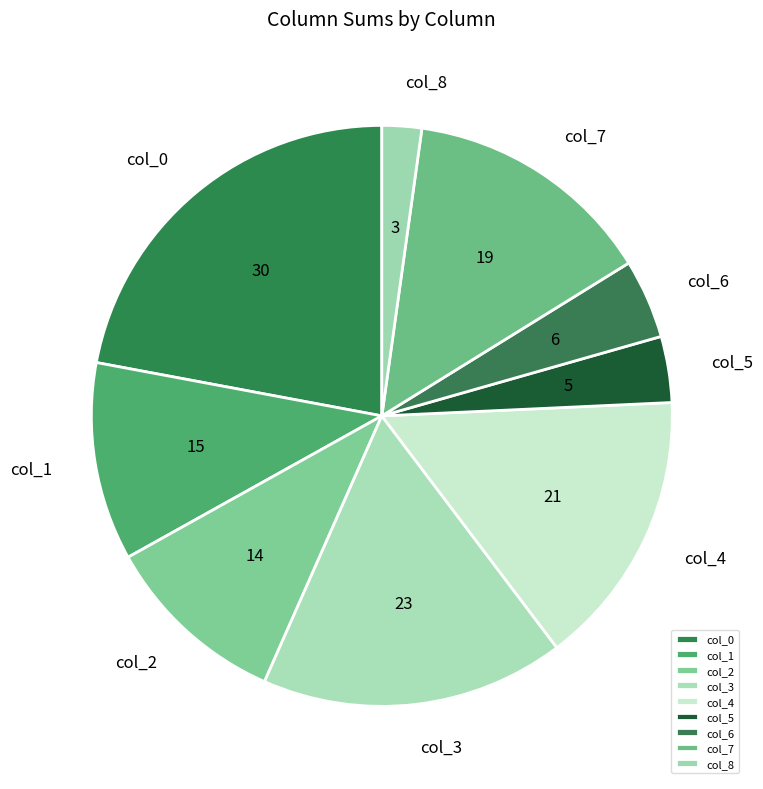

Rank the categories by value from highest to lowest.

col_0, col_3, col_4, col_7, col_1, col_2, col_6, col_5, col_8